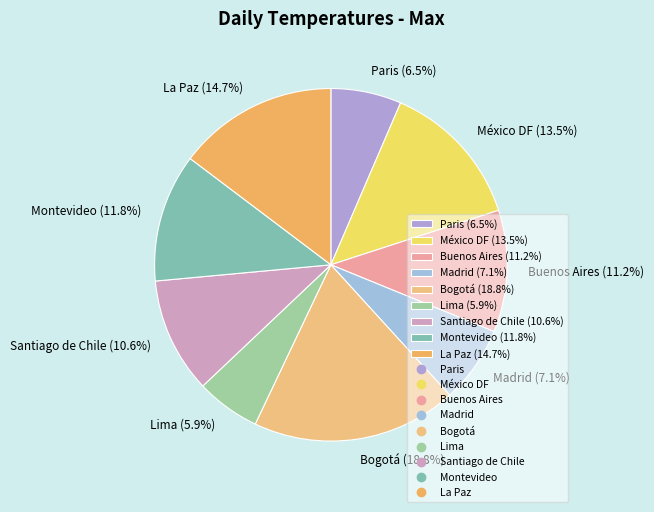

The Santiago de Chile slice represents 11% of the pie. True or false?

True